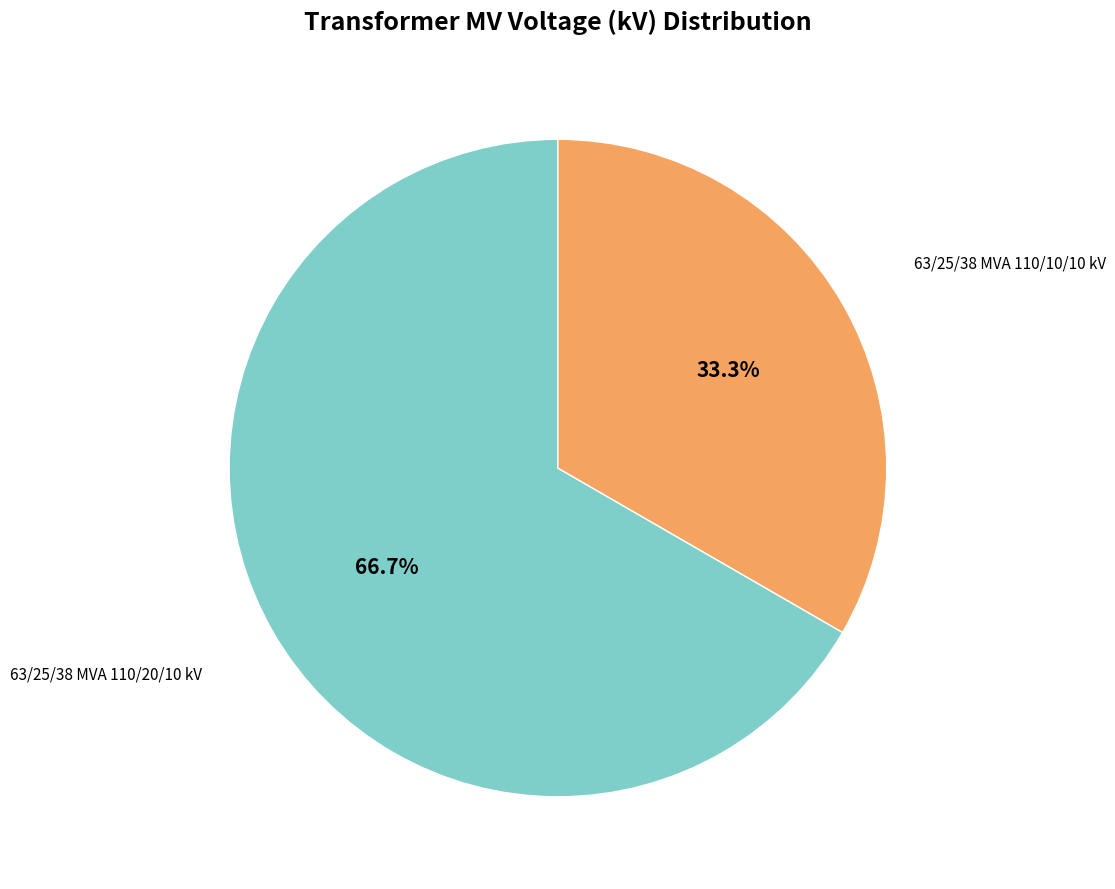

Is there a majority slice in this chart?

Yes